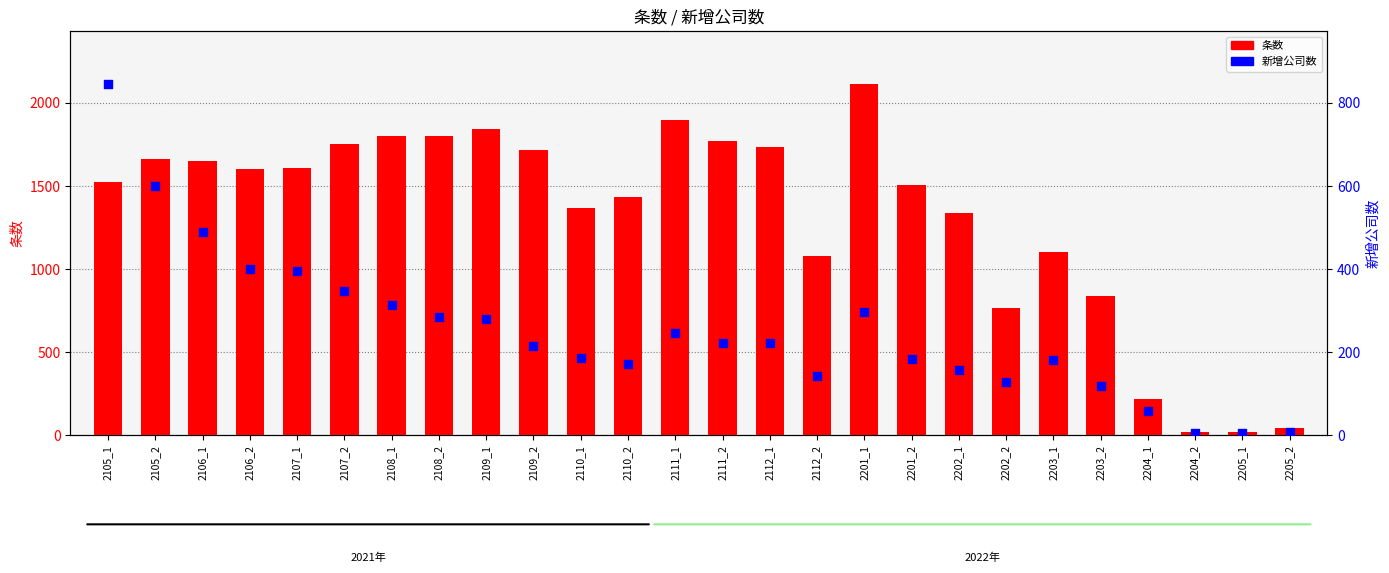

Which series contains the lowest Y value?

新增公司数